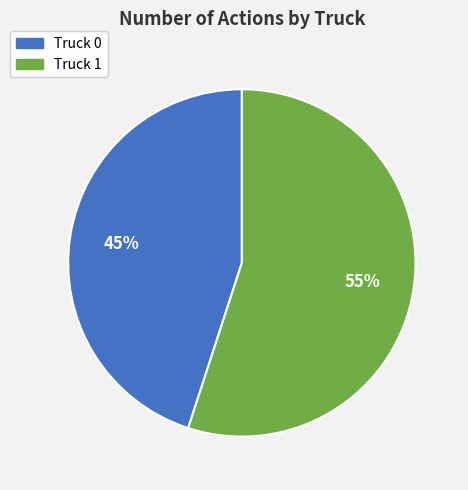

Which has a higher value, Truck 0 or Truck 1?

Truck 1